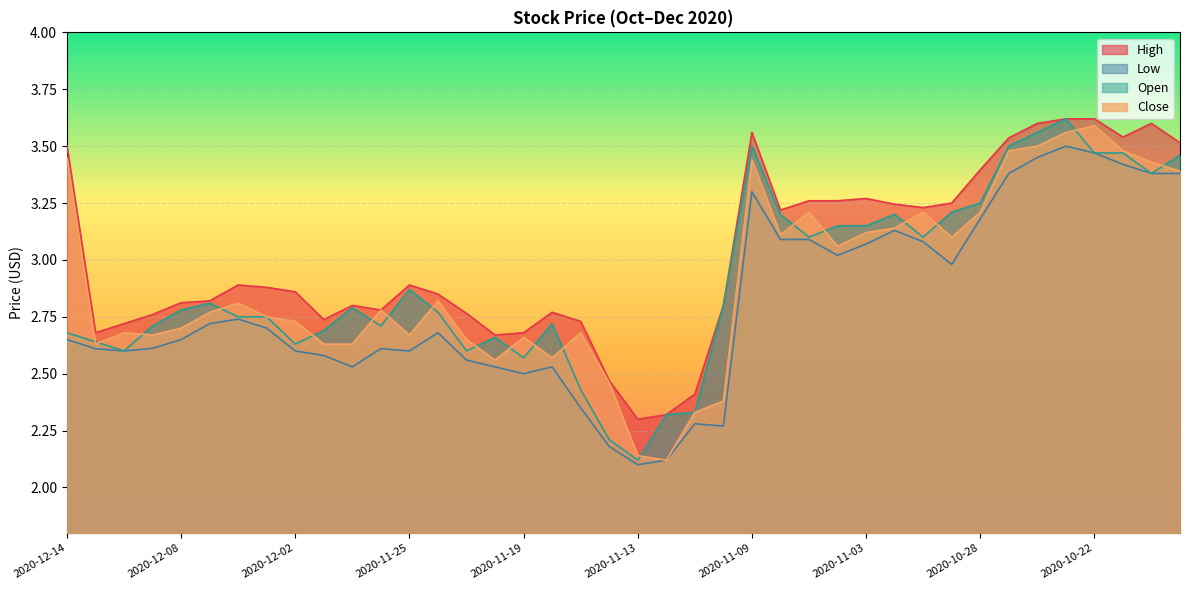

Which series has the largest range (max minus min)?

Open